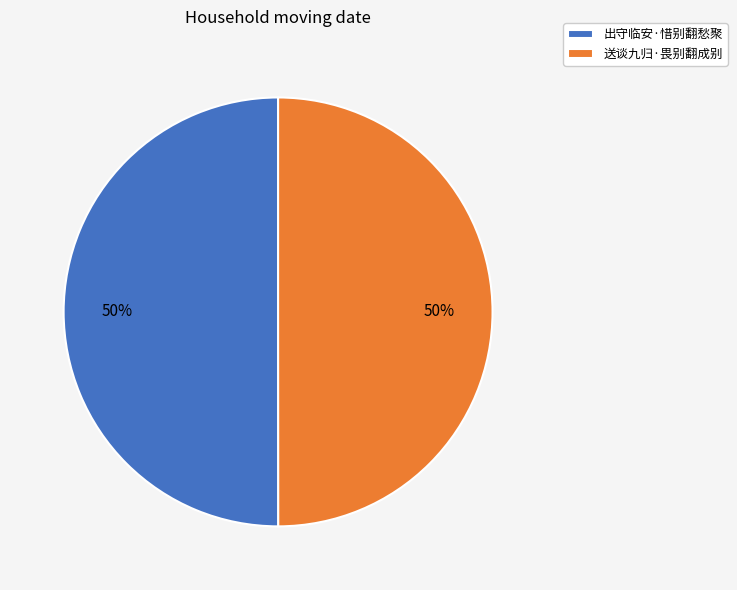

To the nearest percent, what percentage of the pie is 出守临安·惜别翻愁聚?

50%